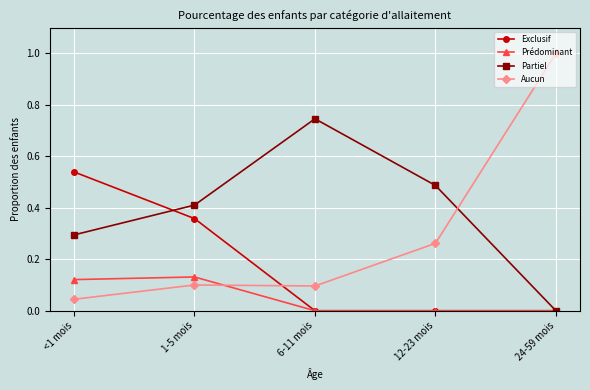

Which series has the largest range (max minus min)?

Aucun